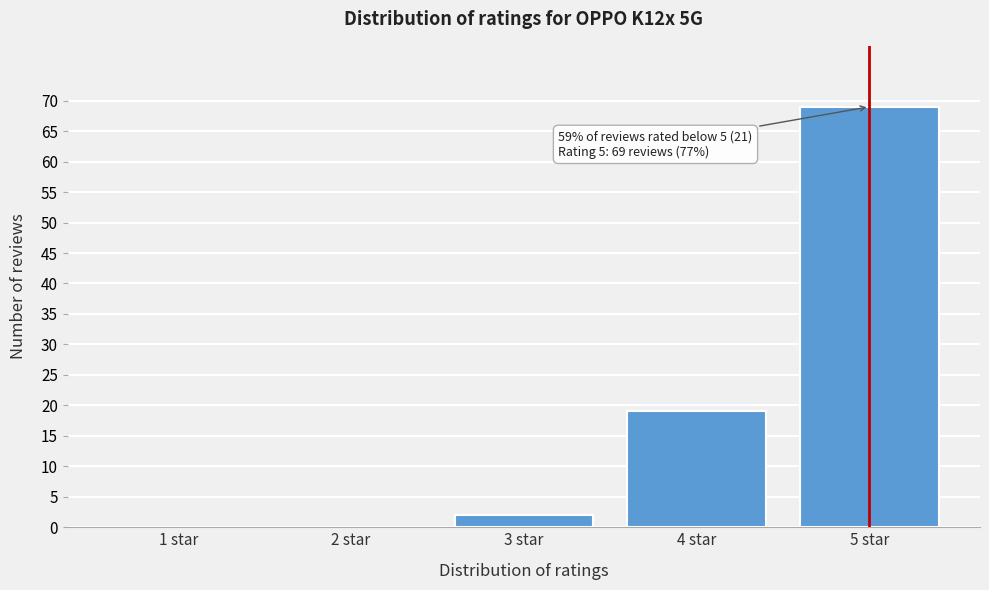

Reading left to right, what are all the values shown in this chart?

1 star=0	2 star=0	3 star=2	4 star=19	5 star=69